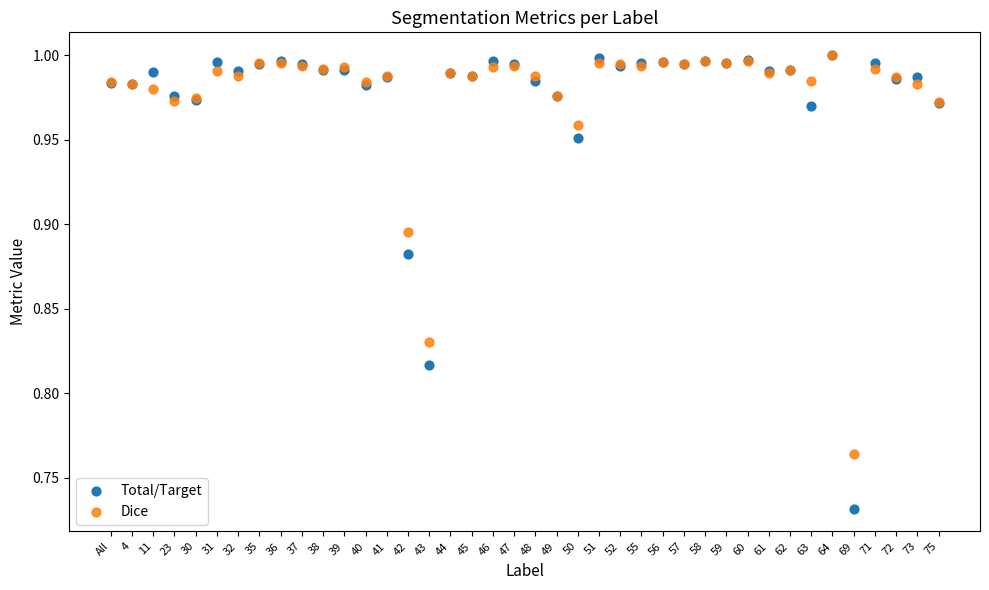

What are all the series names shown in the legend?

Total/Target, Dice